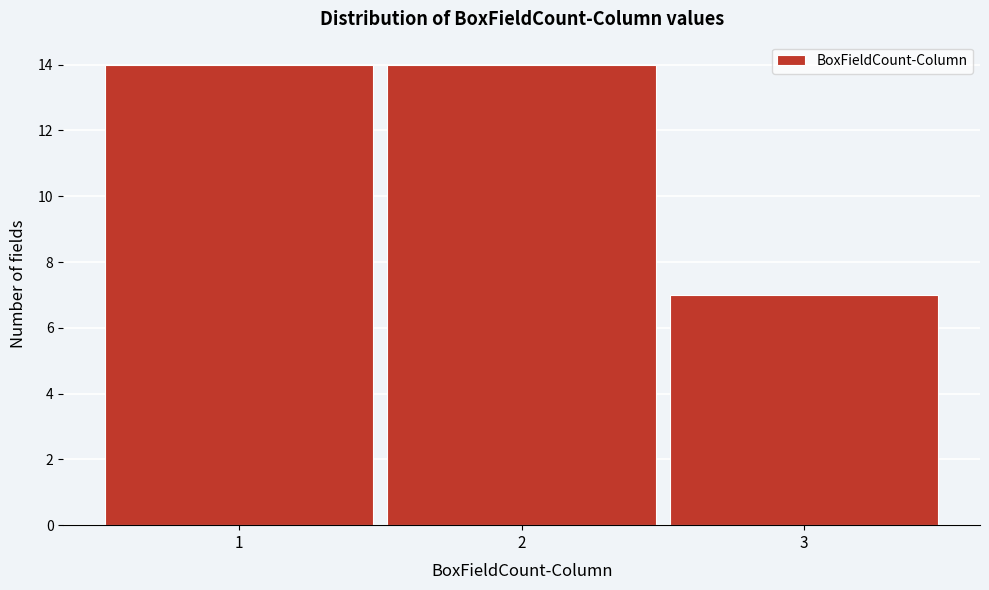

How tall is the bar that spans 0.5 to 1.5 on the x-axis? The values are not printed on the chart, so give them approximately, as read against the axis.

14